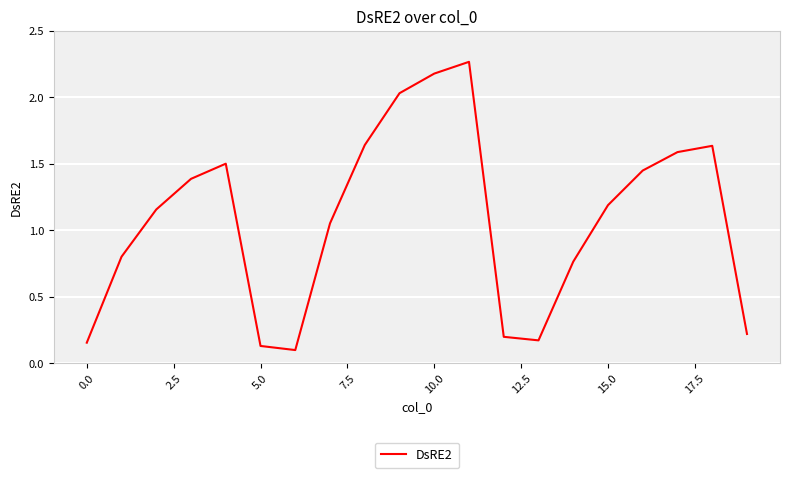

What is the difference between the maximum and minimum values?

2.2